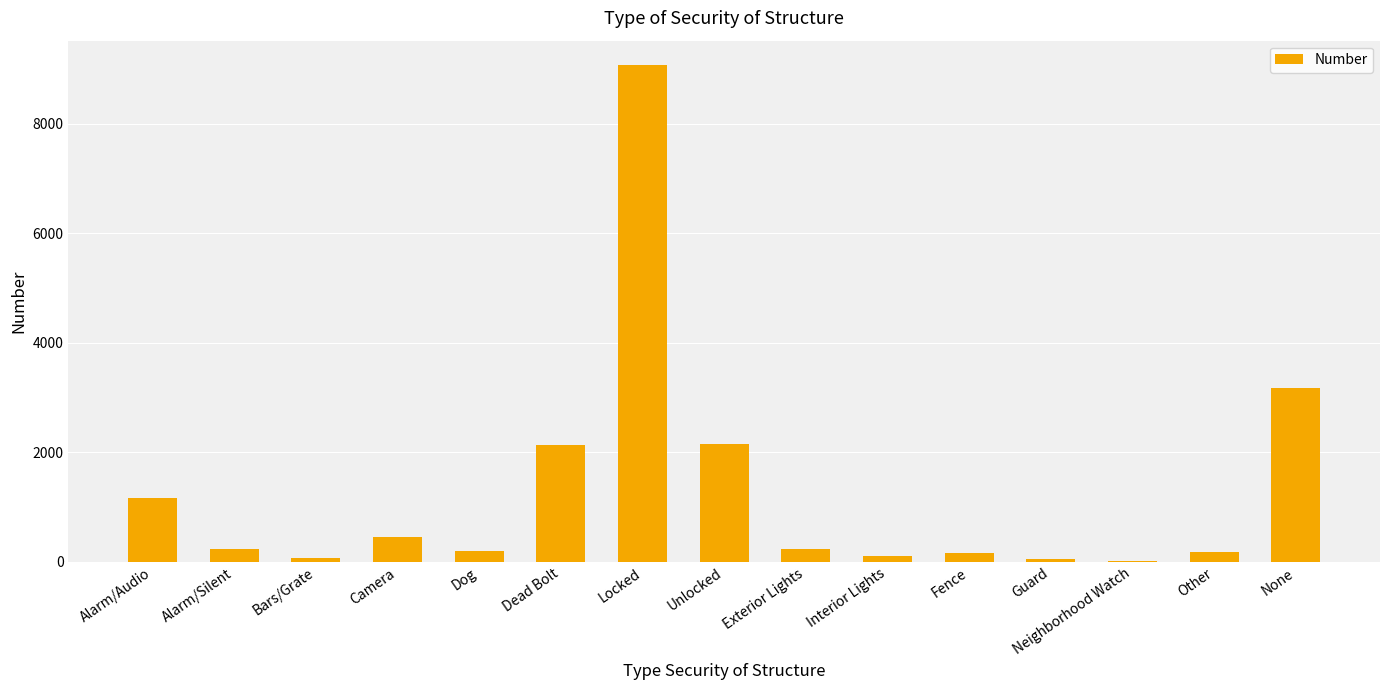

What is the sum of all values?

19394